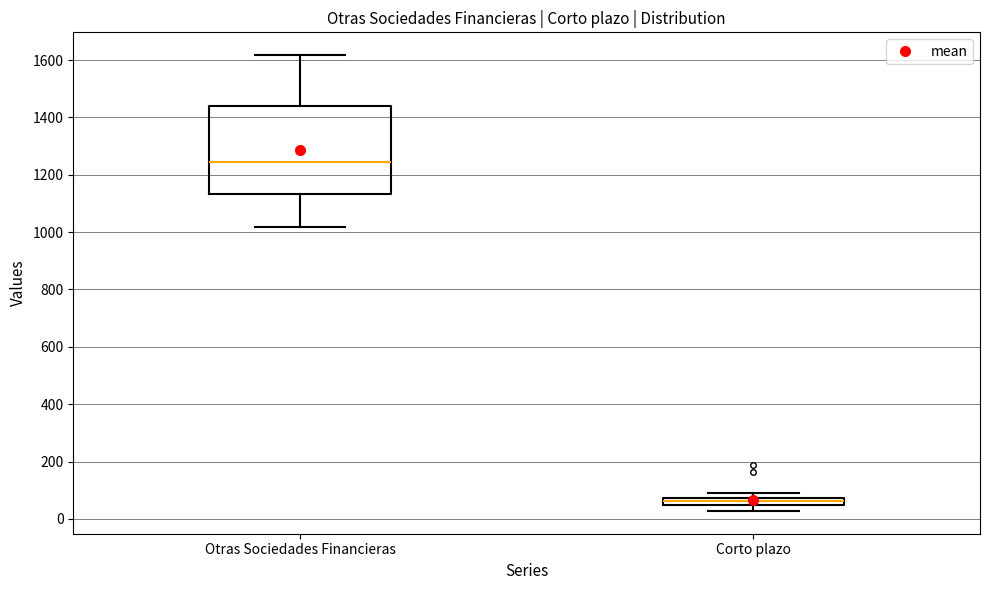

Which box is the tallest, from its lower edge to its upper edge?

Otras Sociedades Financieras